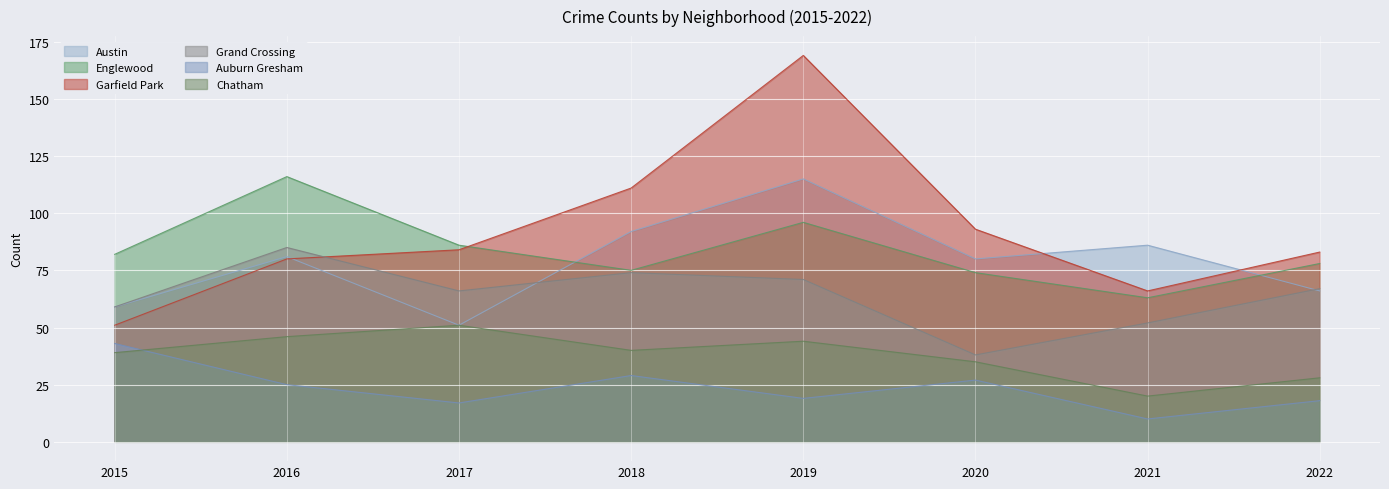

At which label does Chatham reach its minimum?

2021